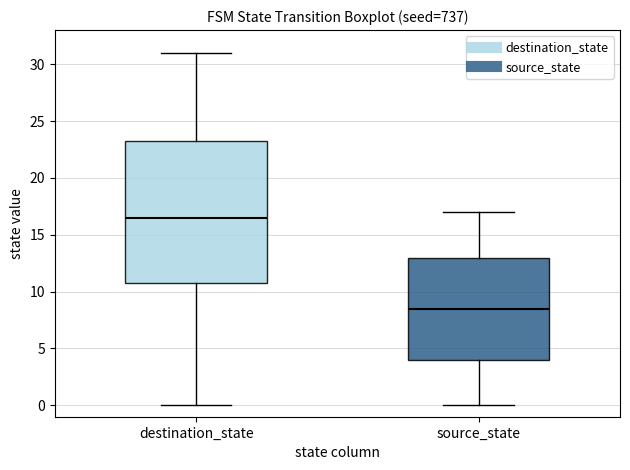

Reading left to right, read every box against the y-axis: the position of its median line, the range the box covers, and the ends of its whiskers. The values are not printed on the chart, so give them approximately, as read against the axis.

destination_state: median 16.5, box 11.0 to 23.5, whiskers 0.0 to 31.0
source_state: median 8.5, box 4.0 to 13.0, whiskers 0.0 to 17.0